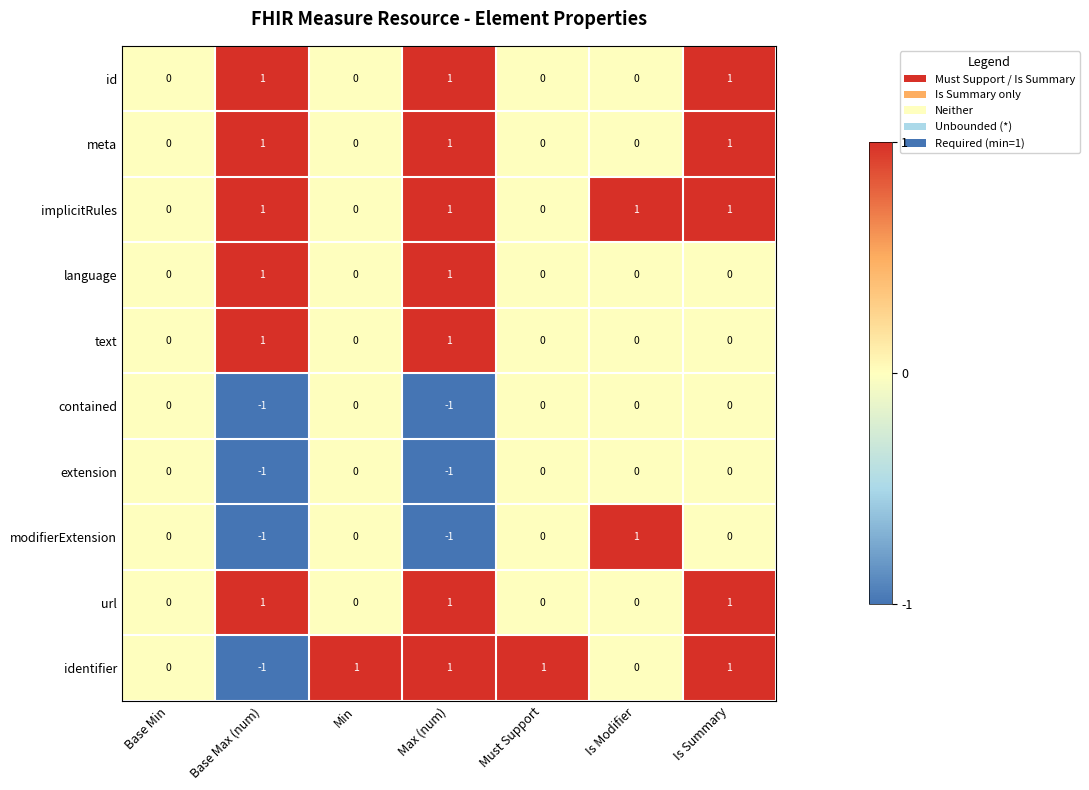

True or false: implicitRules has a value of 1 at Base Max (num).

True